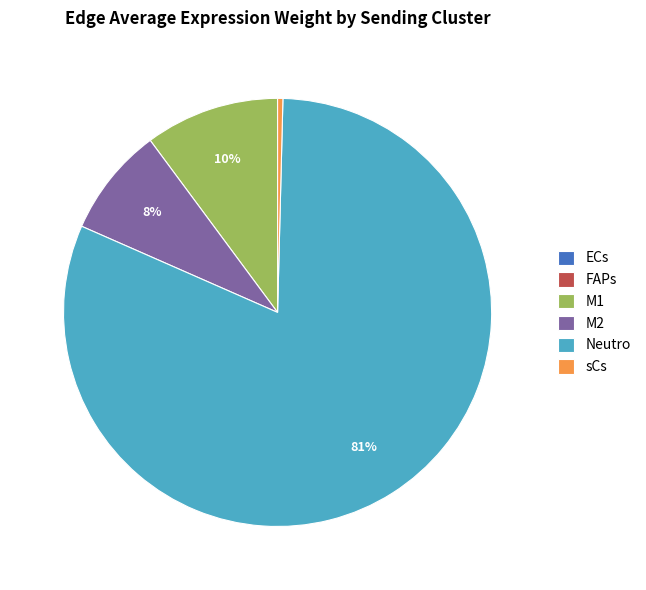

Does any single category account for the majority?

Yes